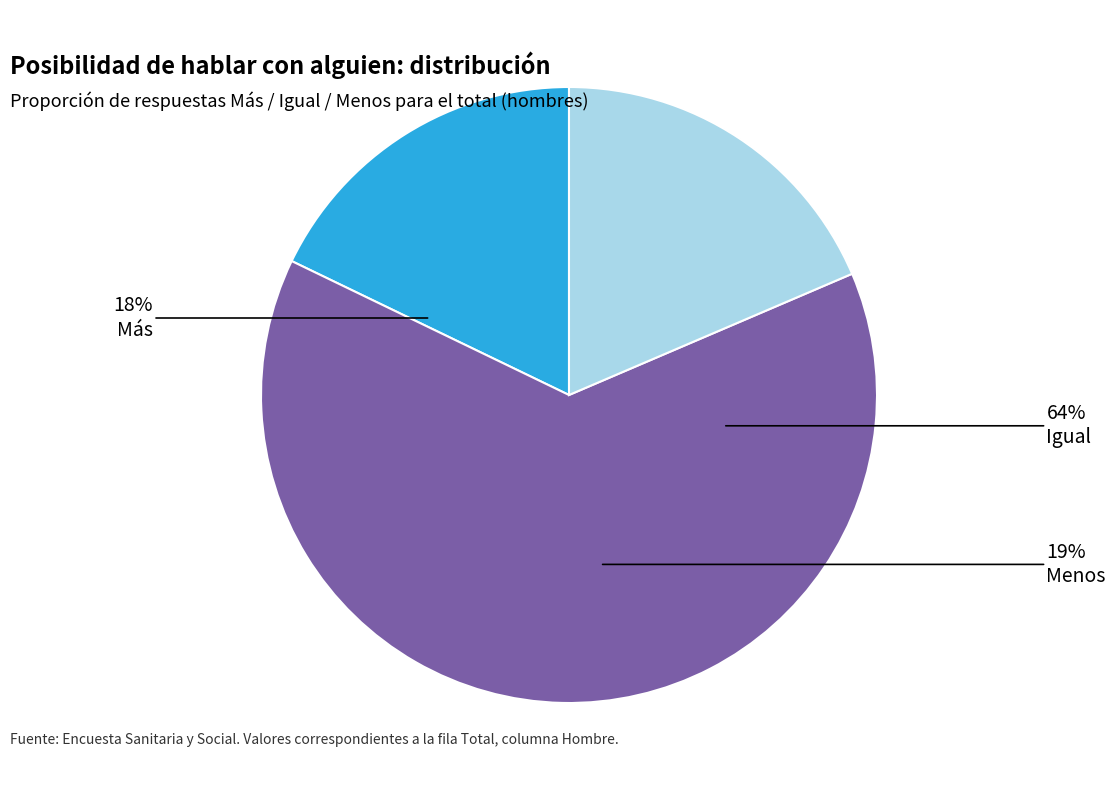

Is the sum of Más and Igual greater than half?

Yes